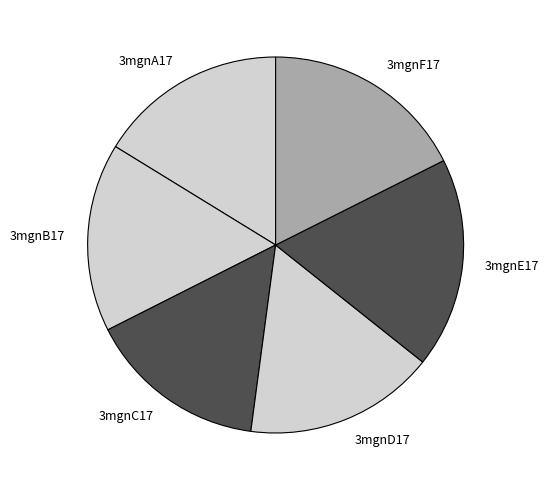

Is it true that 3mgnD17 is 16% of the pie?

True